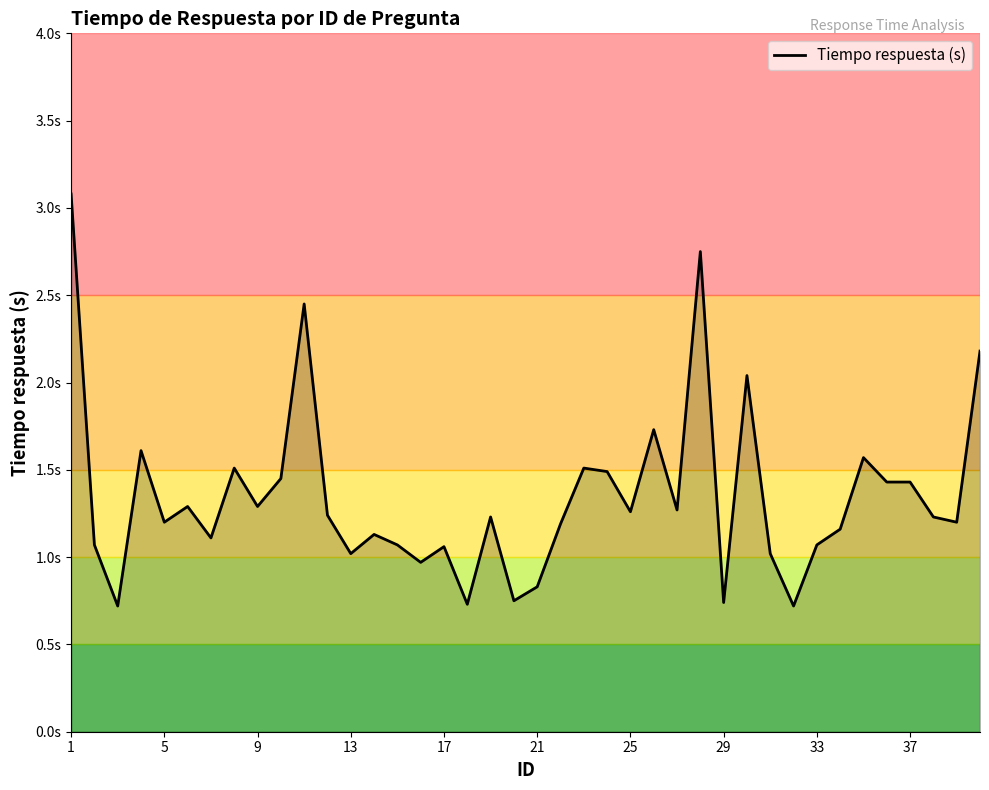

Does the chart display data point markers on the line(s)?

No